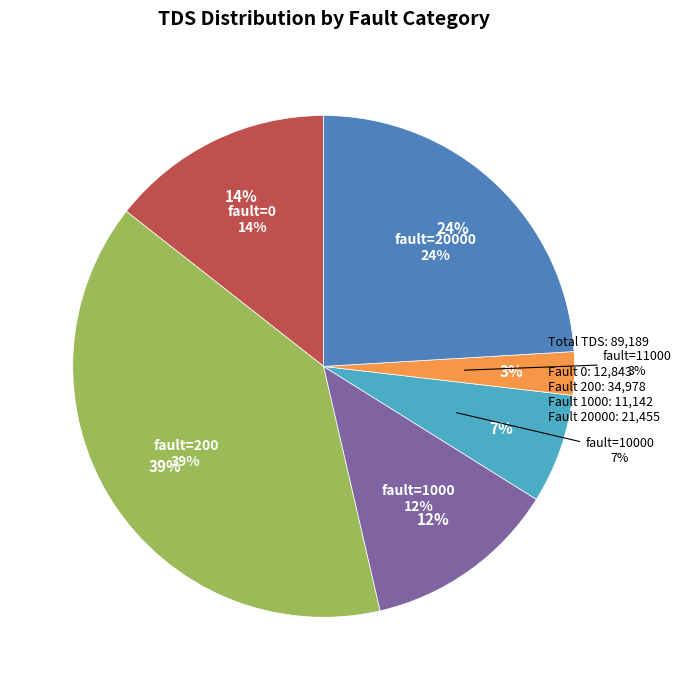

Is it true that 11000 is 3% of the pie?

True